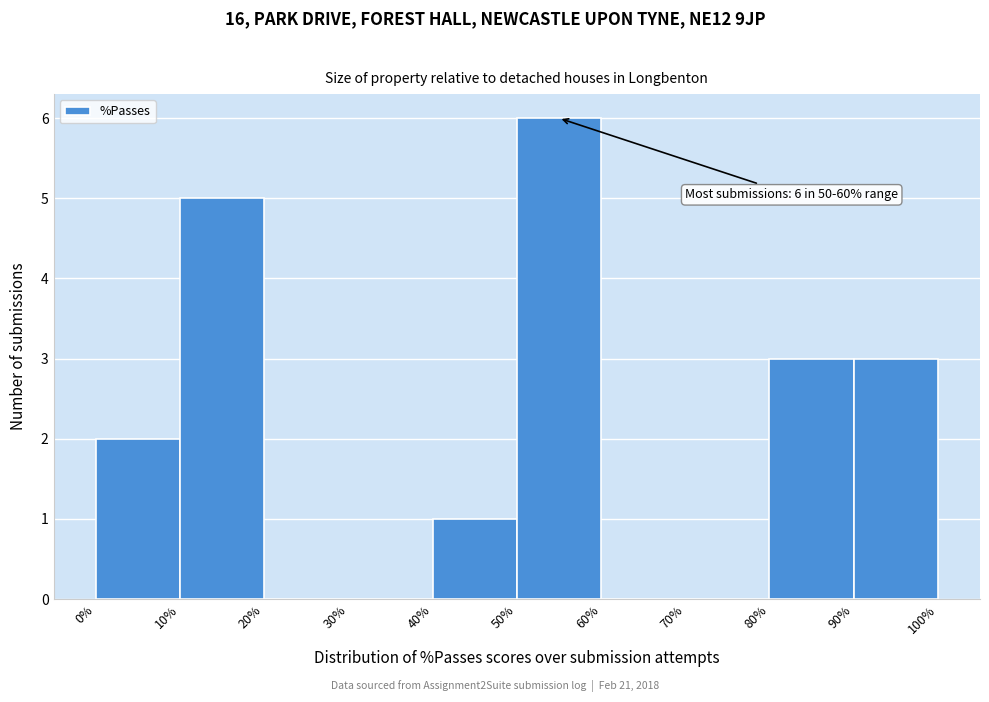

Which range on the x-axis has the tallest bar?

50% to 60%